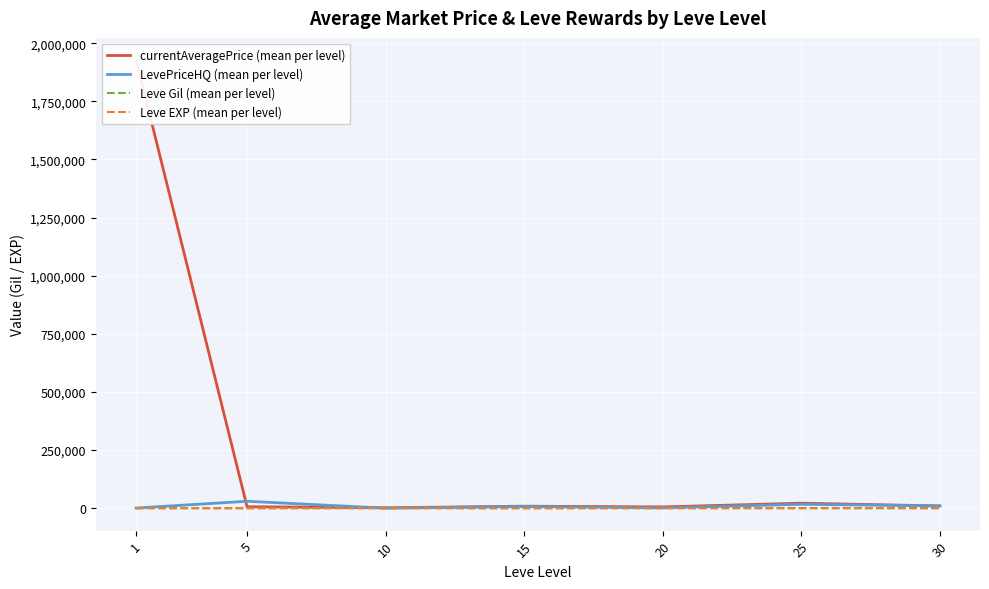

Reading right to left, what are all the values shown in this chart?

currentAveragePrice (mean per level): 30=9881.0	25=21756.5	20=5654.3	15=8835.5	10=1864.8	5=6428.7	1=1926657.5
LevePriceHQ (mean per level): 30=9727.2	25=17085.8	20=1589.8	15=7624.8	10=316.7	5=30000.0	1=750.0
Leve Gil (mean per level): 30=452.5	25=545.0	20=720.0	15=373.3	10=746.7	5=201.7	1=349.8
Leve EXP (mean per level): 30=52.8	25=33.7	20=18.0	15=12.7	10=9.5	5=4.8	1=210.7